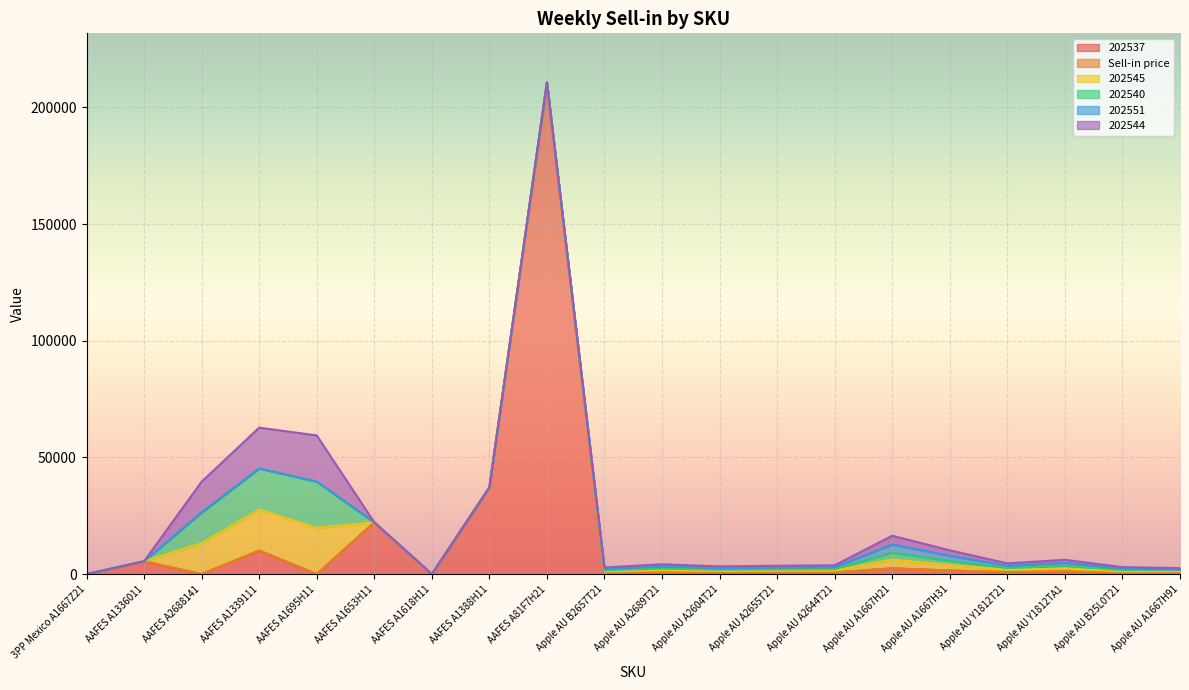

At which category does the chart reach its minimum across all series?

3PP Mexico A1667Z21